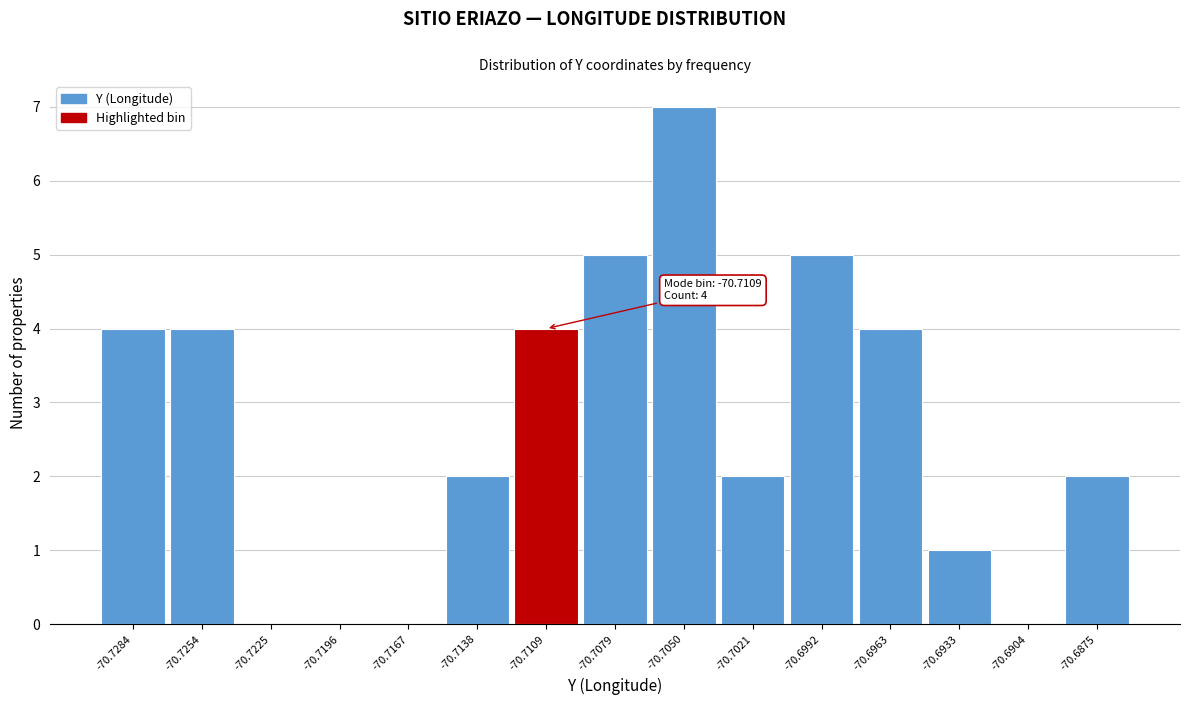

Reading right to left, transcribe all the data shown in this chart.

-70.6875=2	-70.6904=0	-70.6933=1	-70.6963=4	-70.6992=5	-70.7021=2	-70.7050=7	-70.7079=5	-70.7109=4	-70.7138=2	-70.7167=0	-70.7196=0	-70.7225=0	-70.7254=4	-70.7284=4